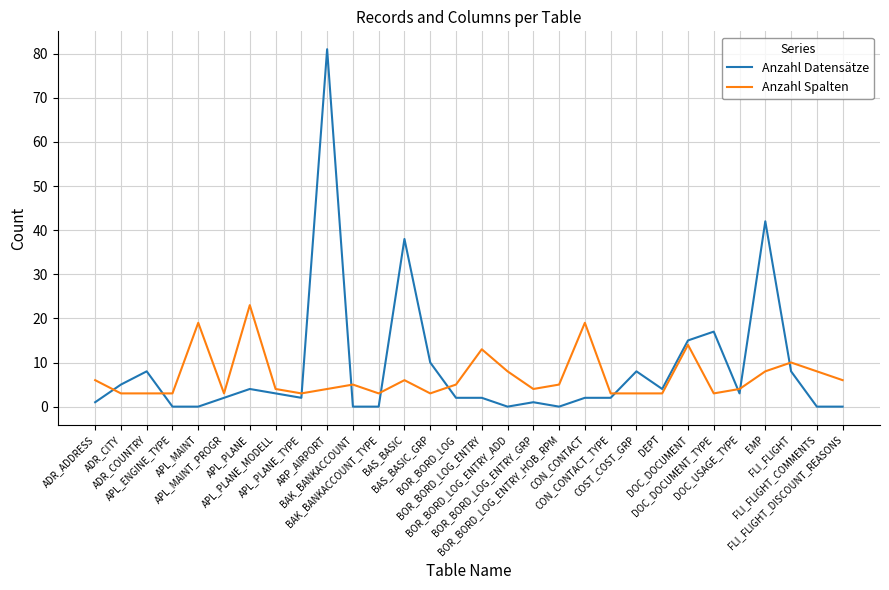

After their last crossing, which series has the higher values: Anzahl Datensätze or Anzahl Spalten?

Anzahl Spalten